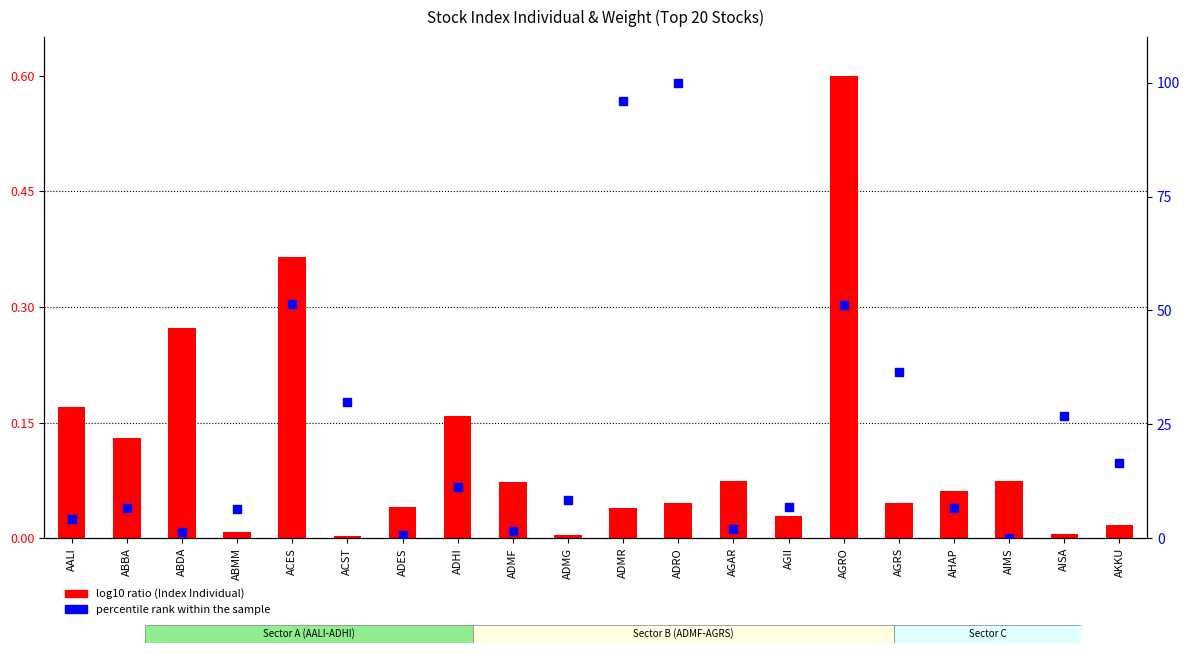

Is the value of log10 ratio (Index Individual) at ADES greater than the value of percentile rank within the sample at AGRS?

No